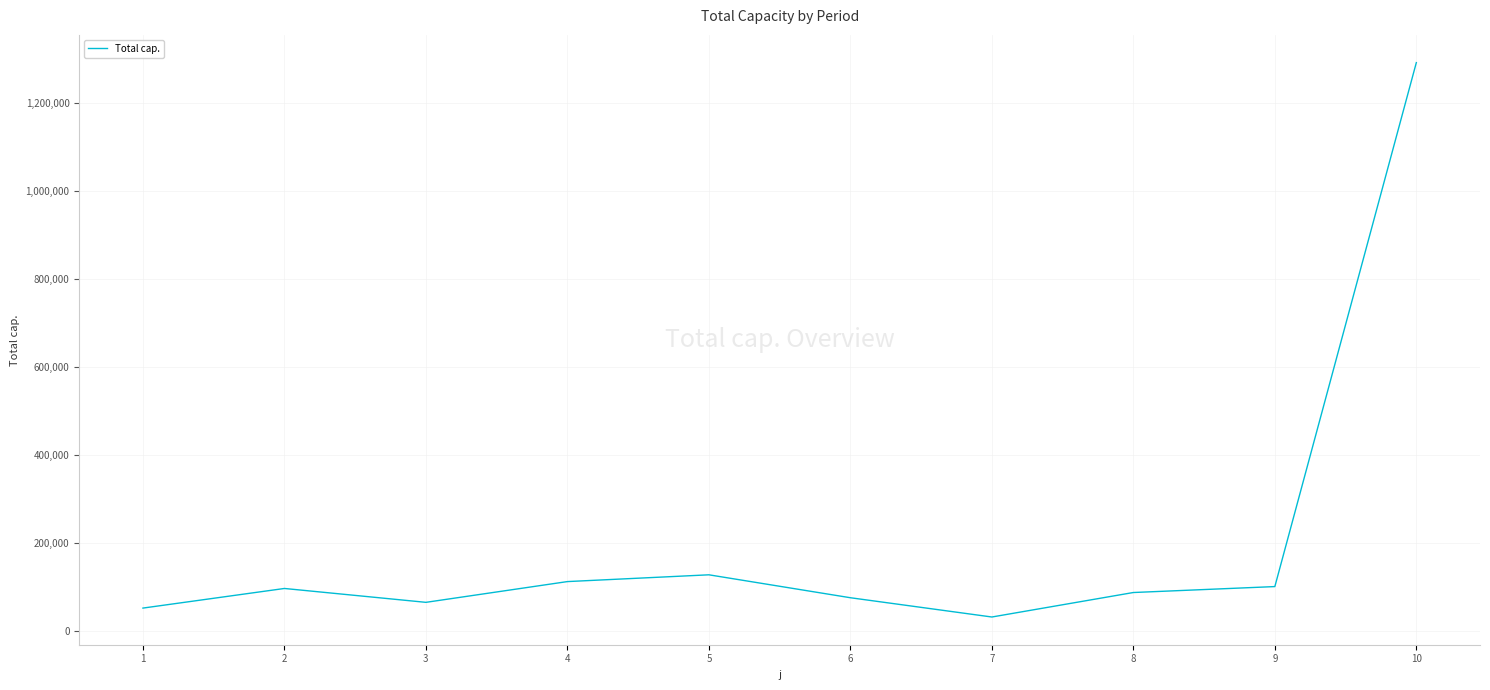

What is the minimum value shown in the chart?

32337.8